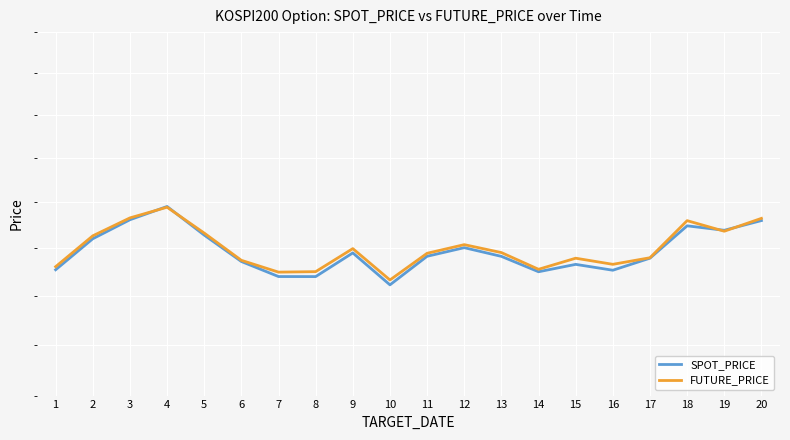

True or false: FUTURE_PRICE has more than 2 interior local peaks.

True